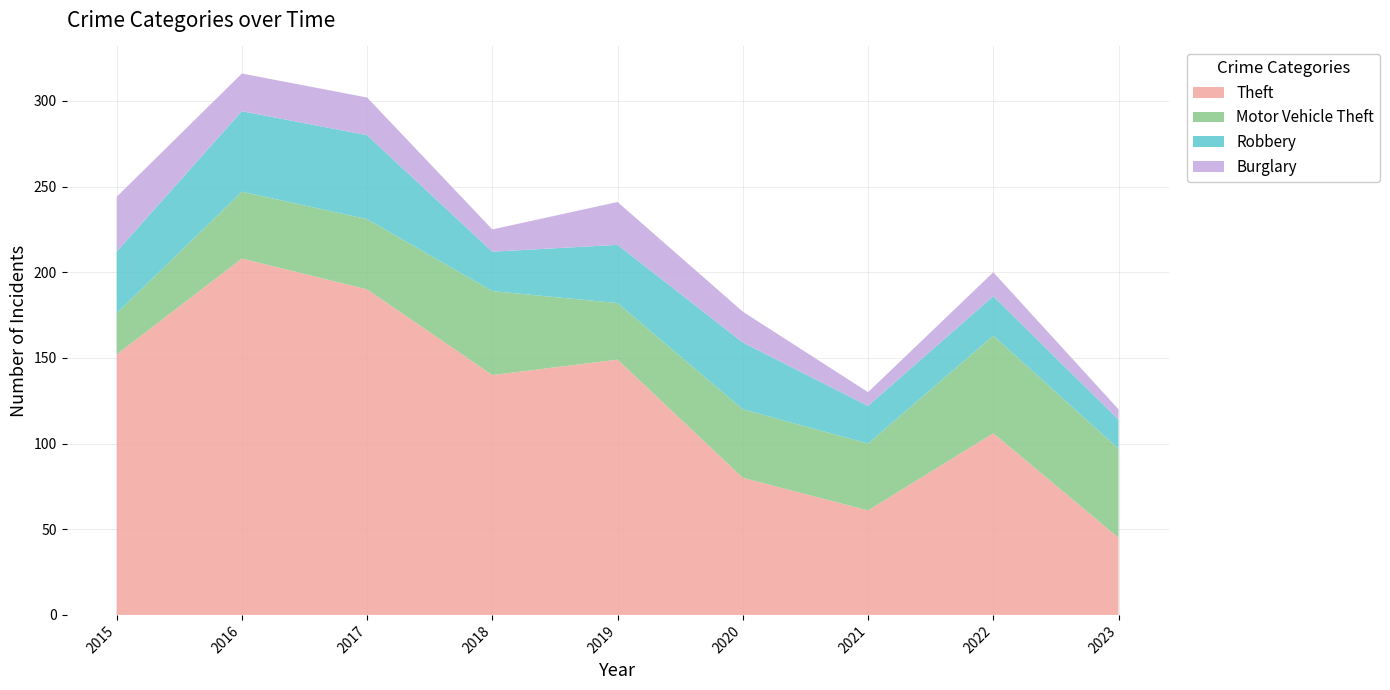

Reading left to right, extract all data points from this chart.

Theft: 152	208	190	140	149	80	61	106	45
Motor Vehicle Theft: 24	39	41	49	33	40	39	57	52
Robbery: 36	47	49	23	34	39	22	23	17
Burglary: 32	22	22	13	25	18	8	14	6